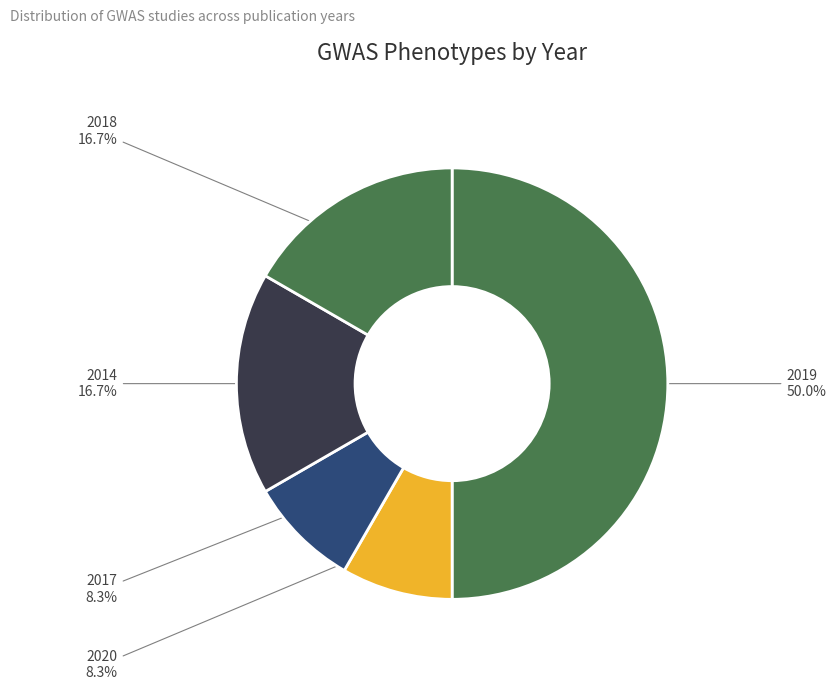

What is the ratio of the value at 2020 to the value at 2017?

1.0